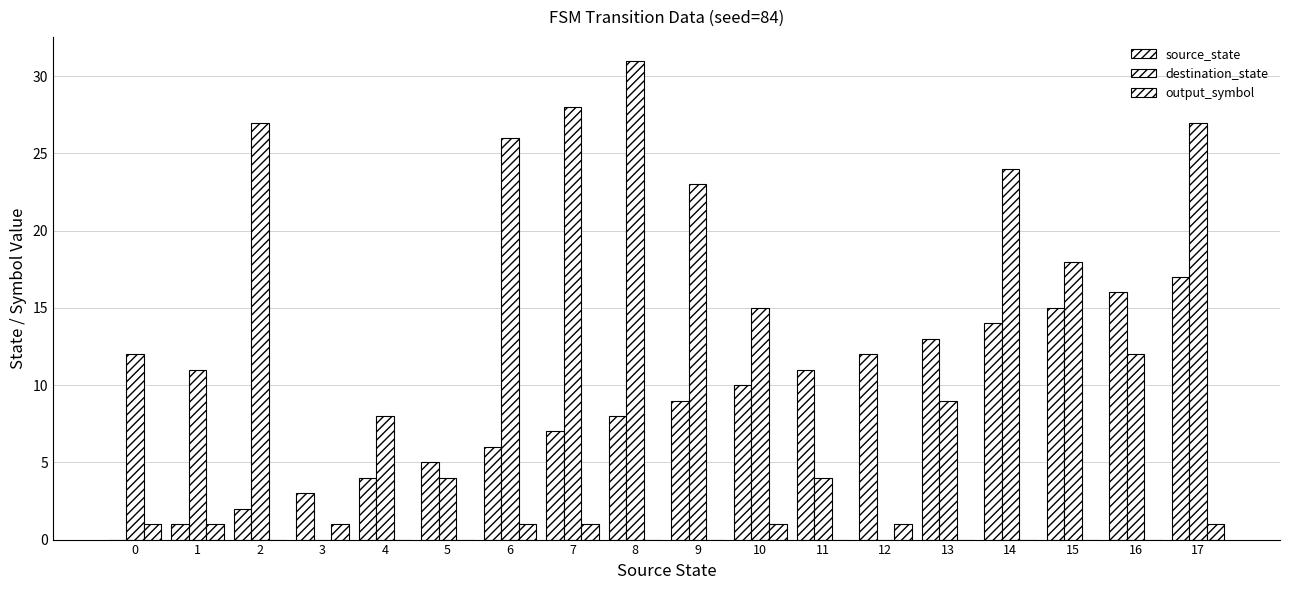

Reading left to right, extract all data points from this chart.

source_state: 0	1	2	3	4	5	6	7	8	9	10	11	12	13	14	15	16	17
destination_state: 12	11	27	0	8	4	26	28	31	23	15	4	0	9	24	18	12	27
output_symbol: 1	1	0	1	0	0	1	1	0	0	1	0	1	0	0	0	0	1